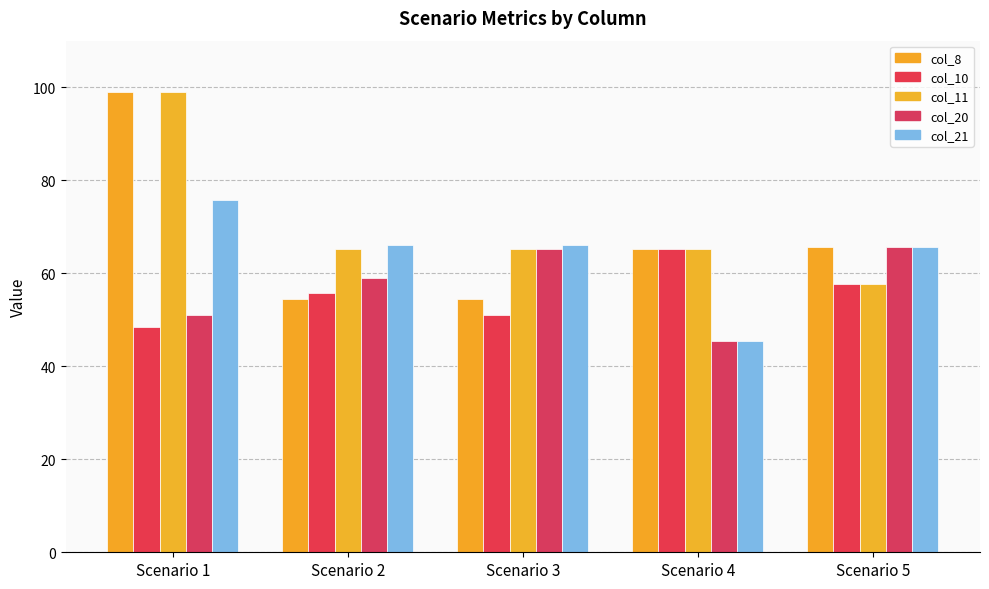

Which series has the largest range (max minus min)?

col_8